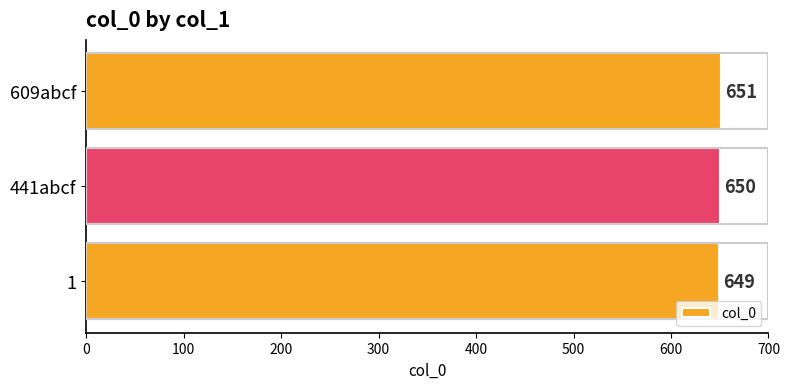

What is the smallest value displayed?

649